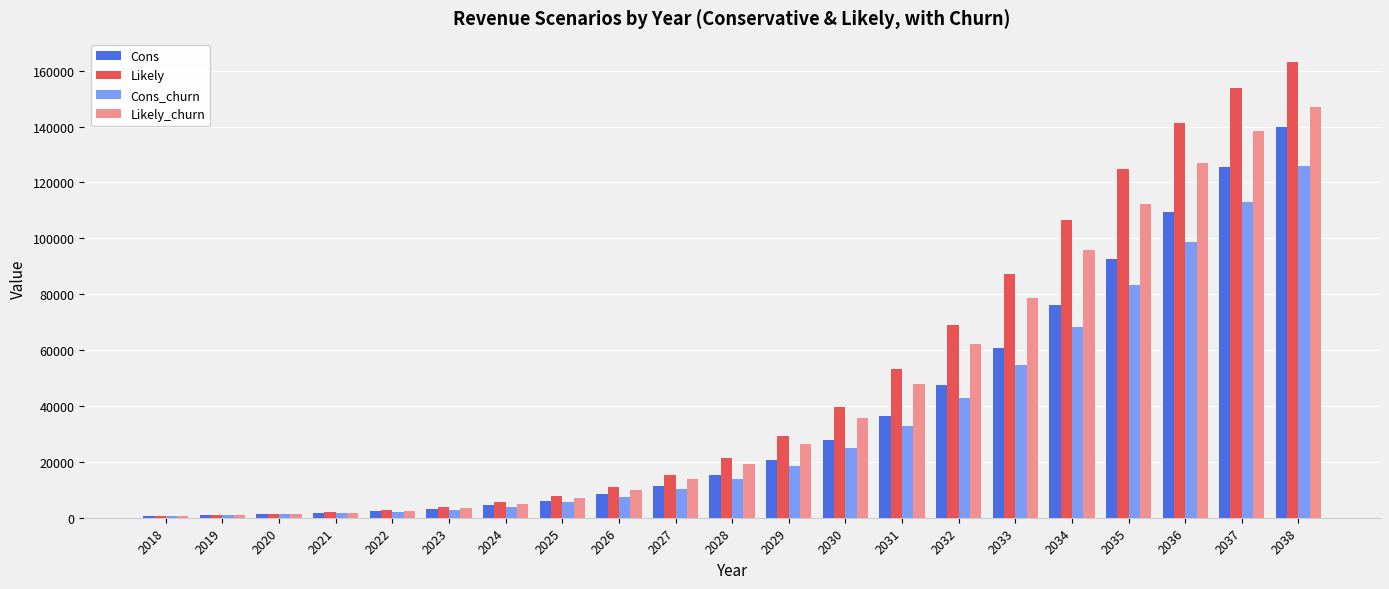

What is the maximum value shown in the chart?

163214.4